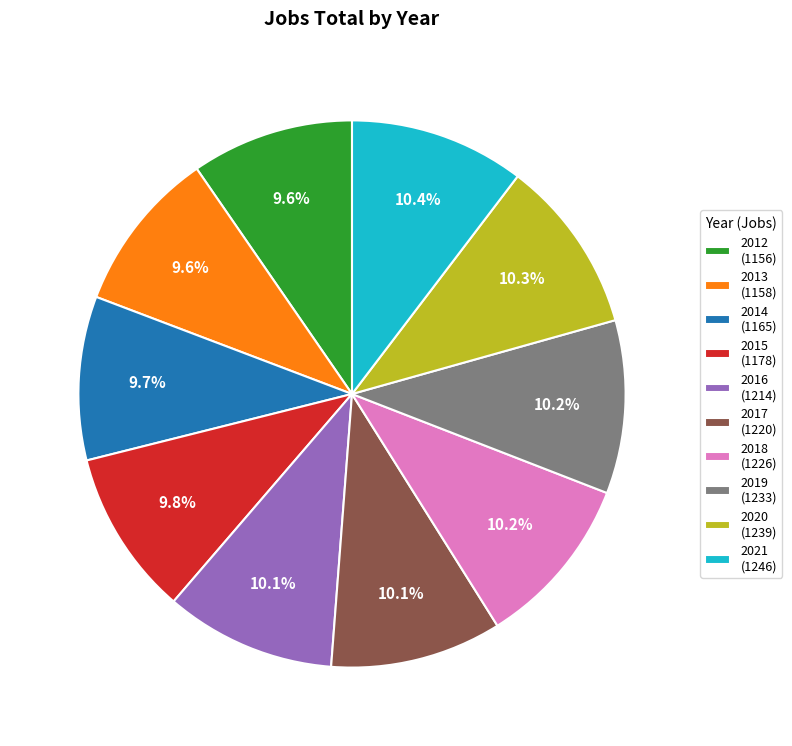

Is it true that 2017 is 23% of the pie?

False